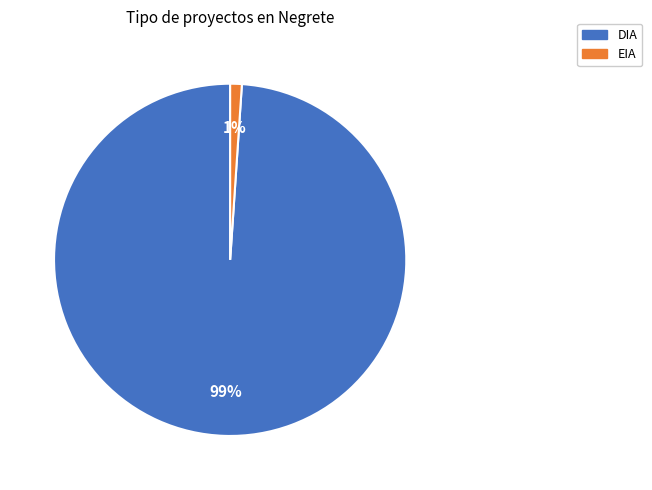

The DIA slice represents 90% of the pie. True or false?

False